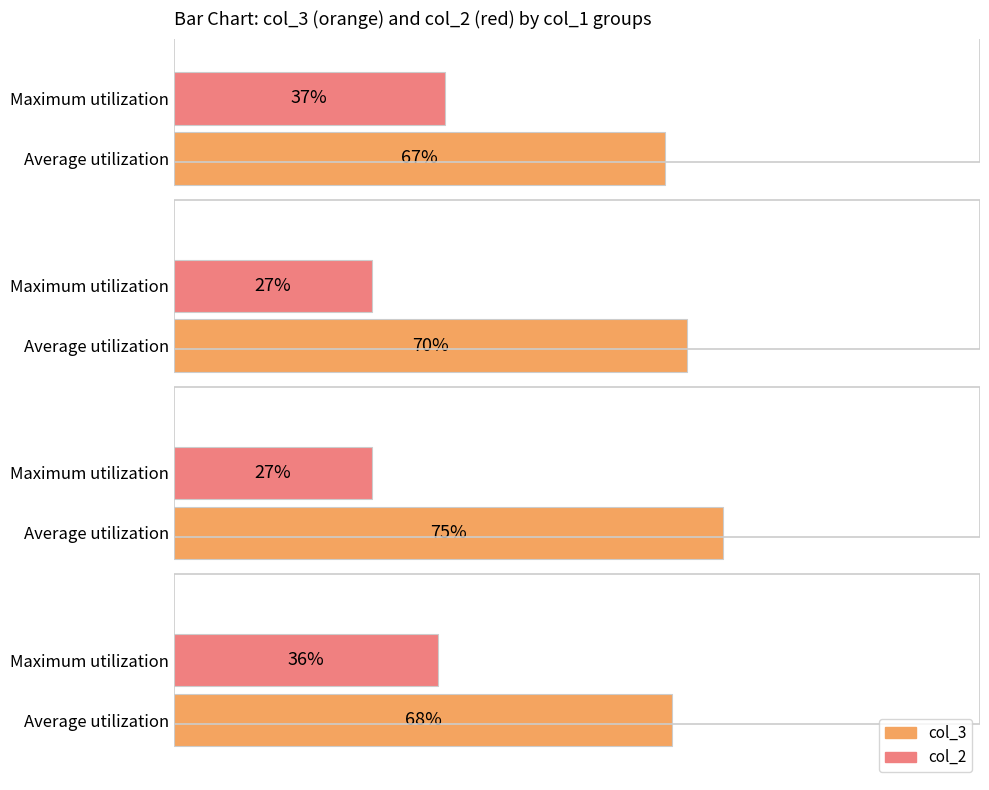

What are all the series names shown in the legend?

col_3, col_2